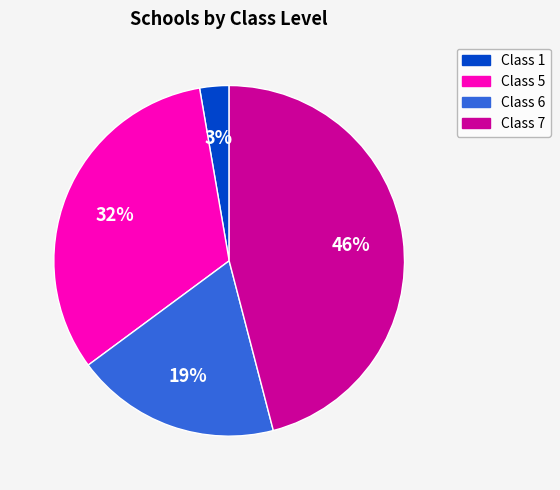

Is there any slice that represents more than half of the pie?

No